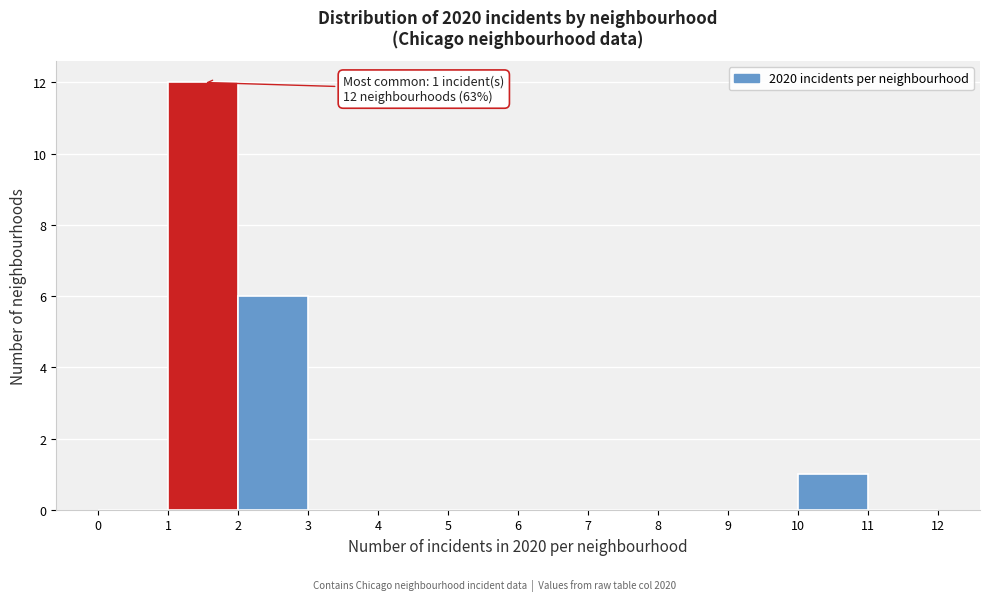

Over which range of the x-axis is the bar tallest?

1 to 2